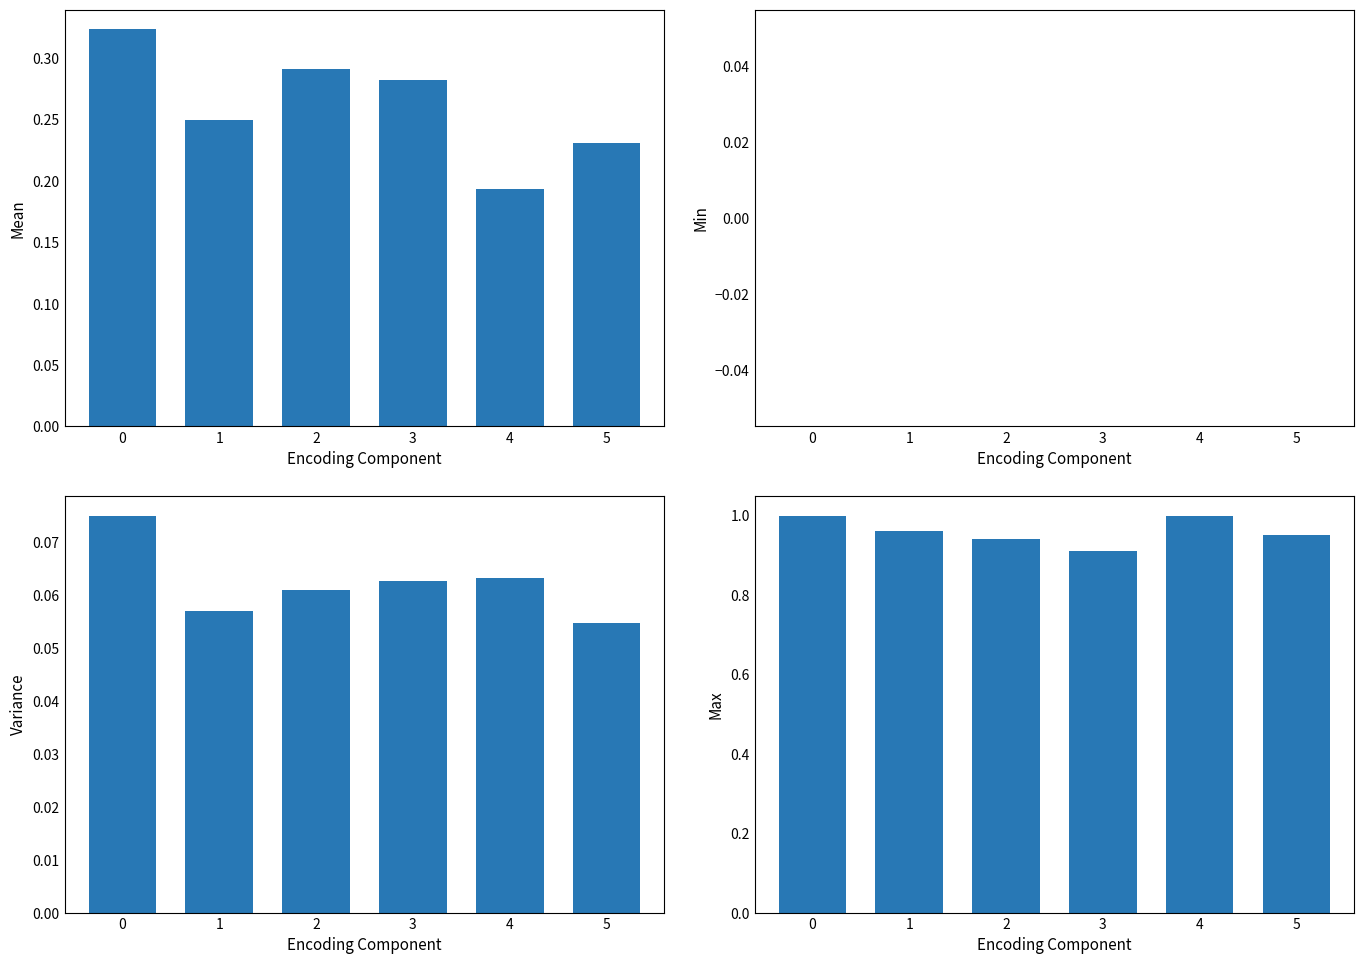

Which has a higher value, 4 or 3?

3